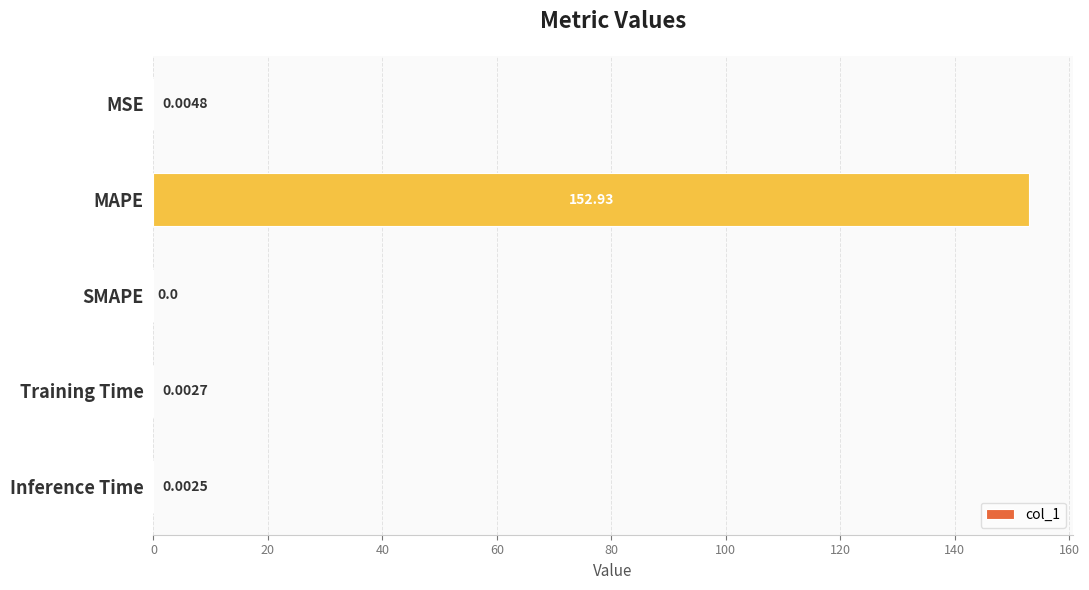

Are the bars grouped side by side (vs. stacked)?

No